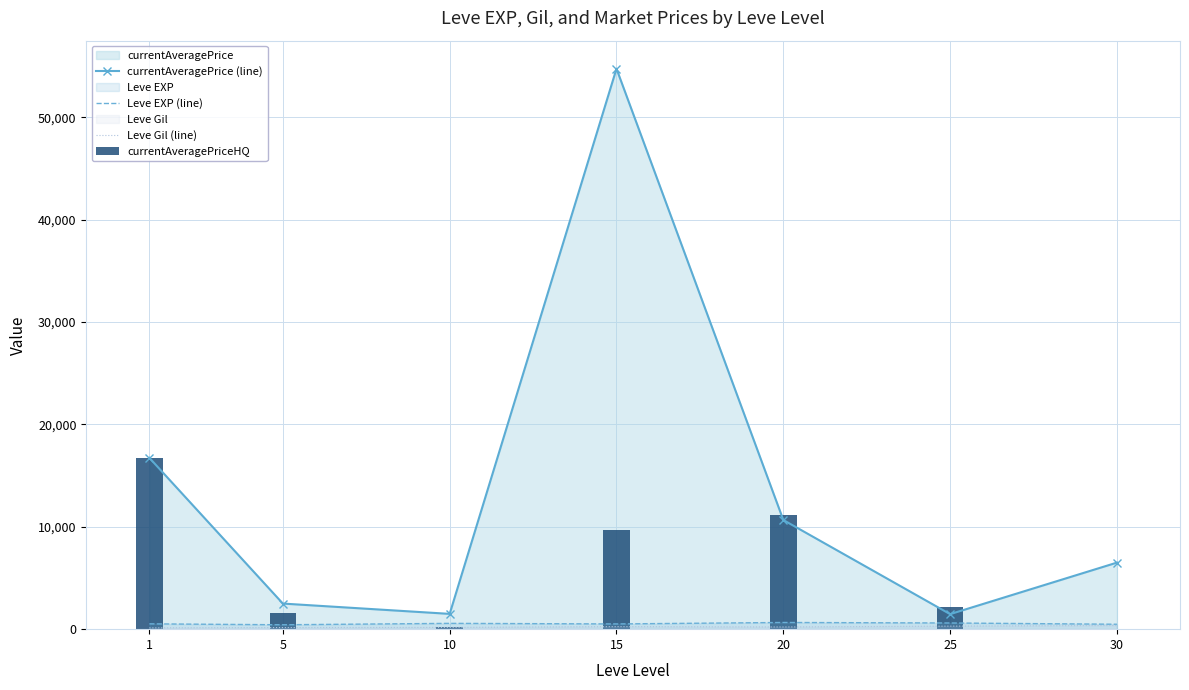

What value does the Leve EXP (line) series have at 25?

603.3